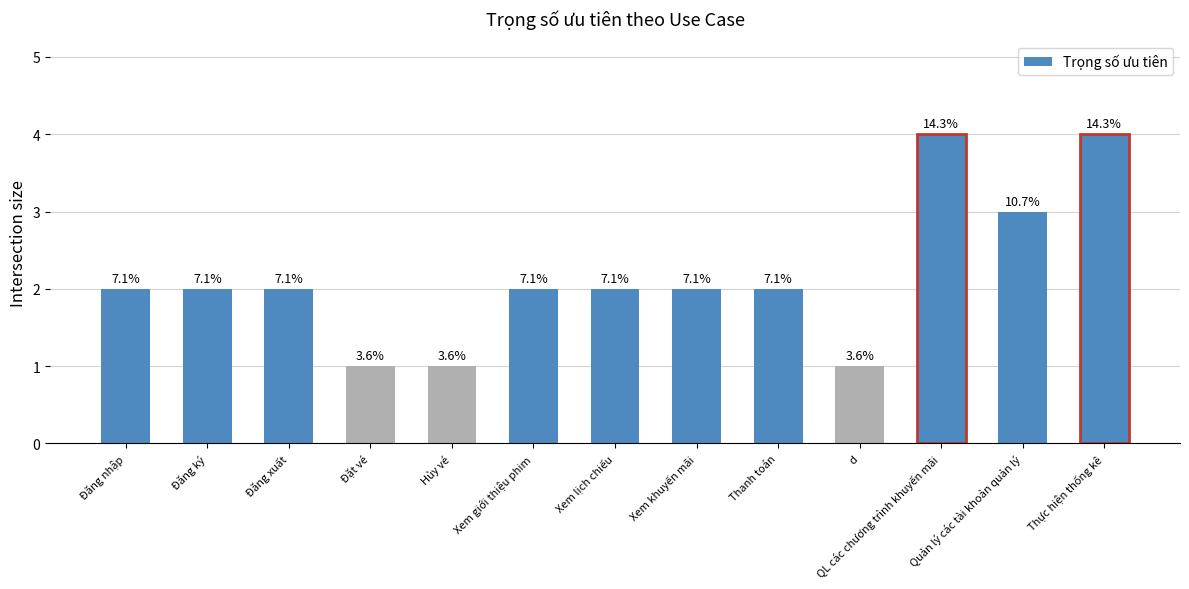

Reading left to right, transcribe all the data shown in this chart.

2	2	2	1	1	2	2	2	2	1	4	3	4